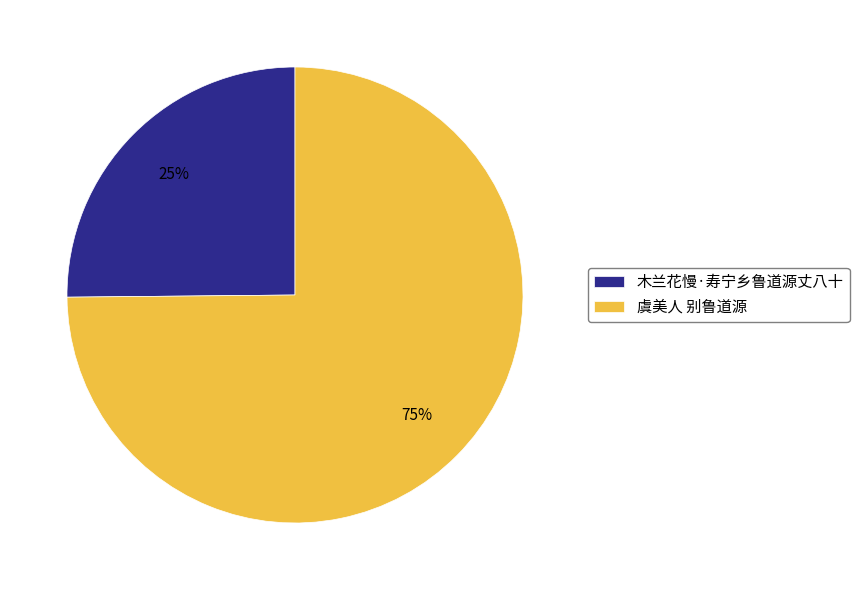

To the nearest percent, what is the difference between the 木兰花慢·寿宁乡鲁道源丈八十 and 虞美人 别鲁道源 slice percentages?

50%